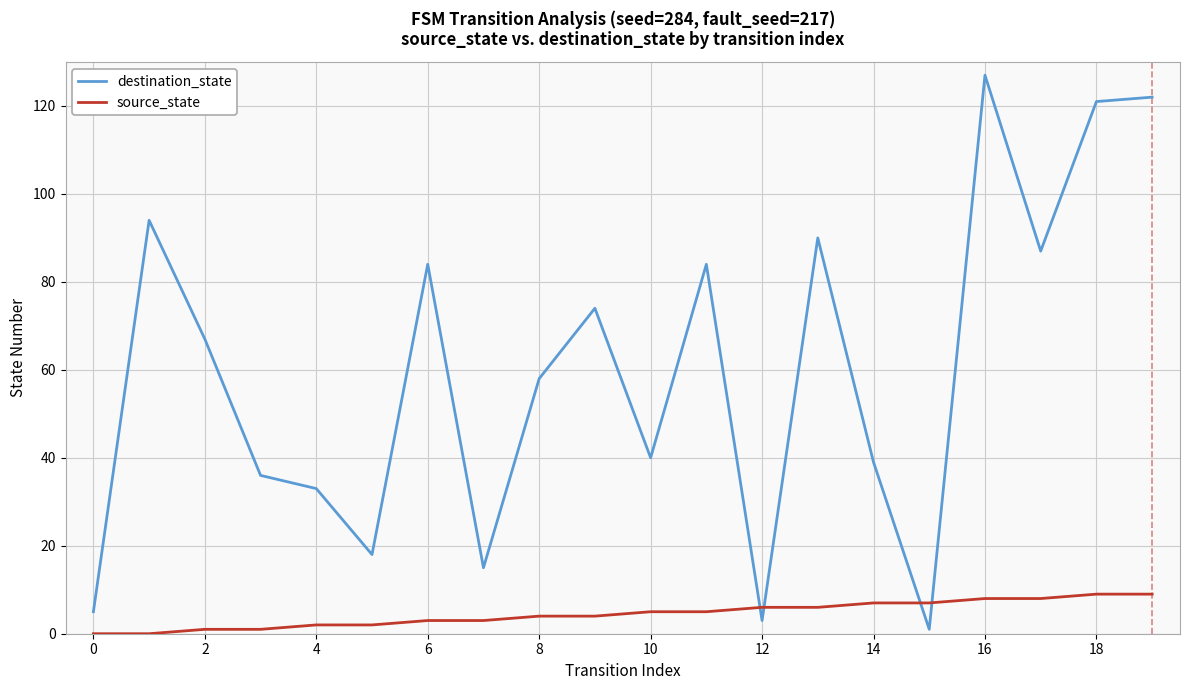

What is the maximum value shown in the chart?

127